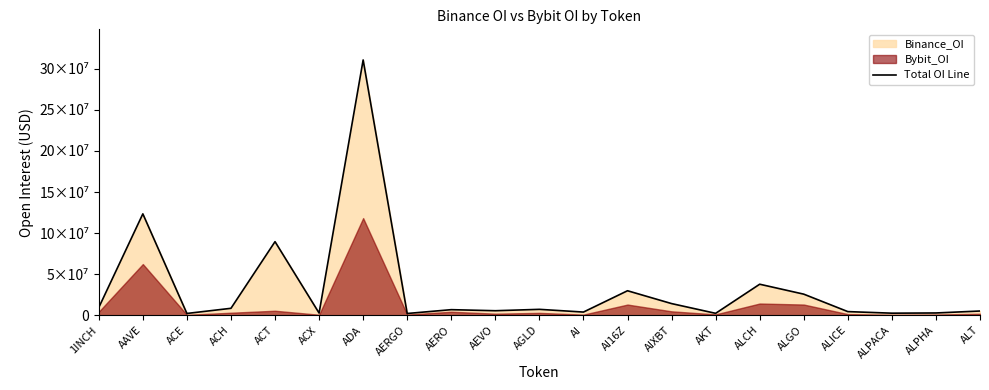

Where is the data nearest to the value 156477139?

AAVE